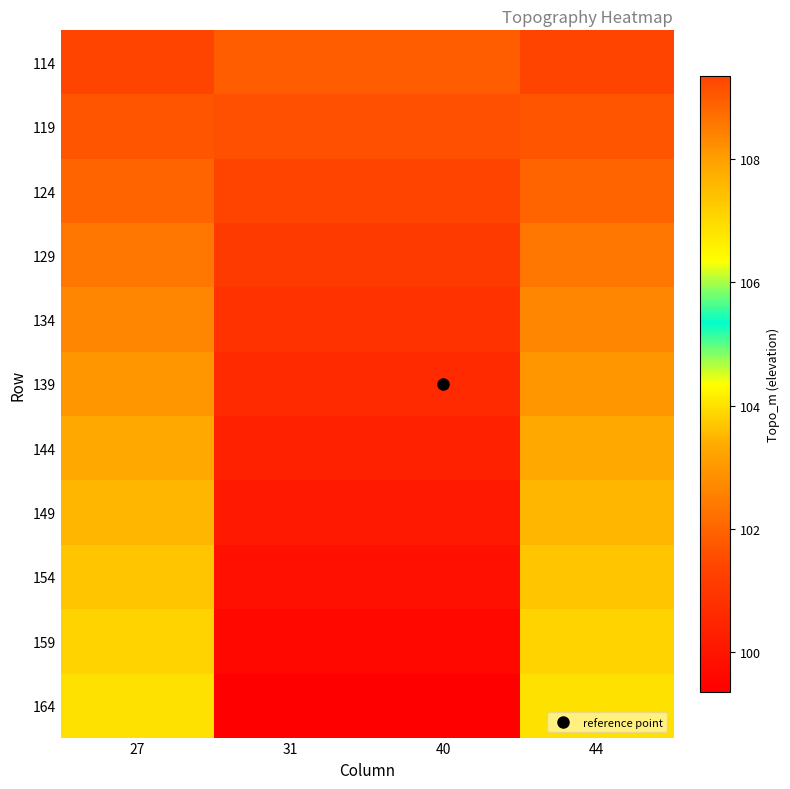

Reading left to right, what are all the values shown in this chart?

114: 27=109.3	31=101.8	40=101.8	44=109.3
119: 27=109.1	31=101.6	40=101.6	44=109.1
124: 27=108.8	31=101.3	40=101.3	44=108.8
129: 27=108.6	31=101.1	40=101.1	44=108.6
134: 27=108.3	31=100.8	40=100.8	44=108.3
139: 27=108.1	31=100.6	40=100.6	44=108.1
144: 27=107.8	31=100.3	40=100.3	44=107.8
149: 27=107.6	31=100.1	40=100.1	44=107.6
154: 27=107.3	31=99.8	40=99.8	44=107.3
159: 27=107.1	31=99.6	40=99.6	44=107.1
164: 27=106.8	31=99.3	40=99.3	44=106.8